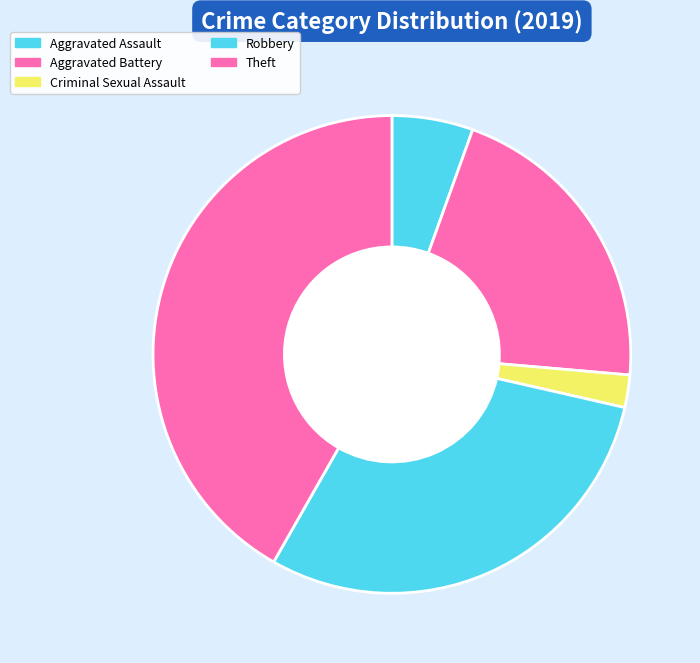

The Theft slice represents 51% of the pie. True or false?

False